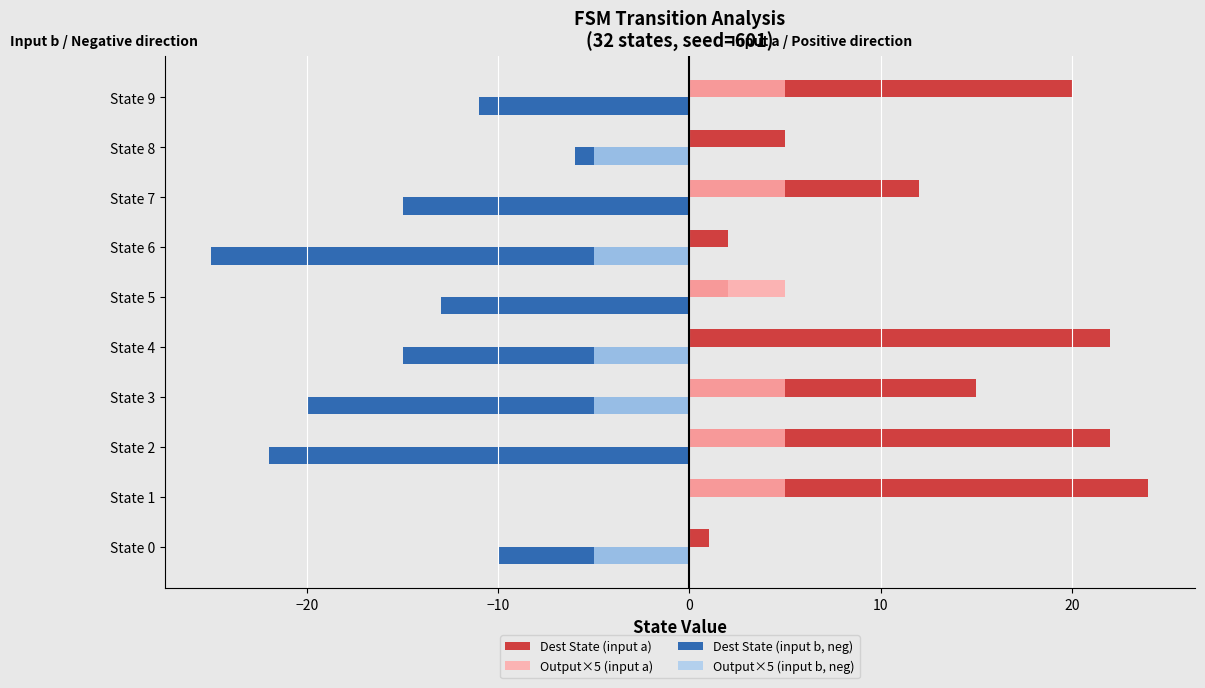

What is the maximum value shown in the chart?

24